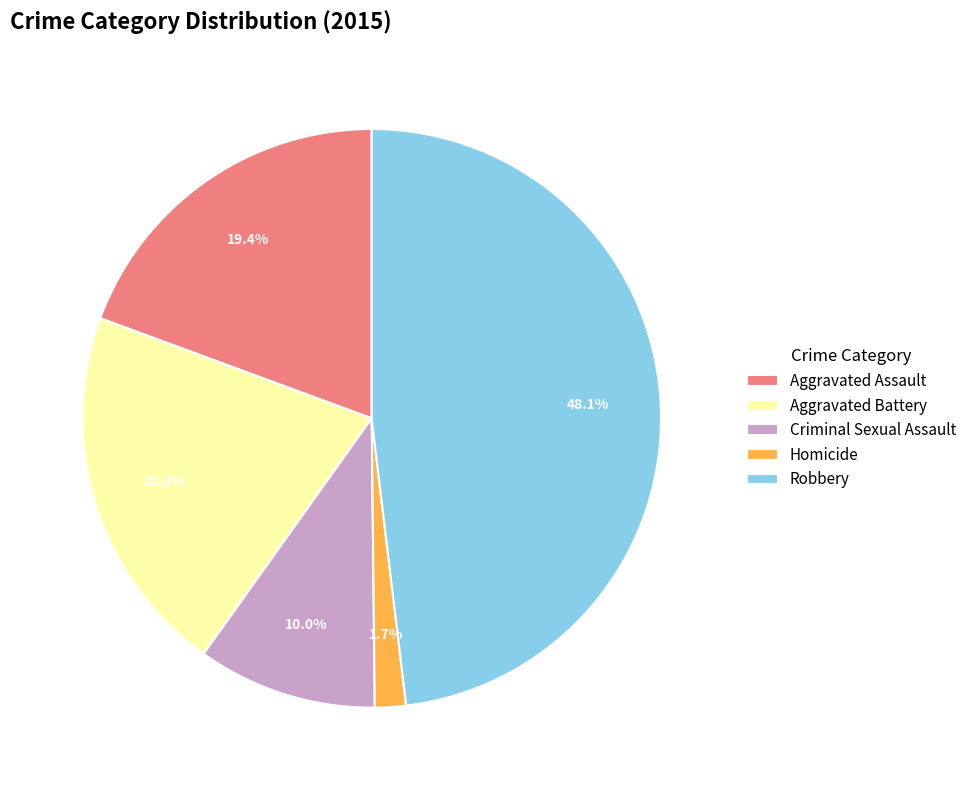

To the nearest percent, what is the combined percentage of Aggravated Battery and Aggravated Assault?

40%